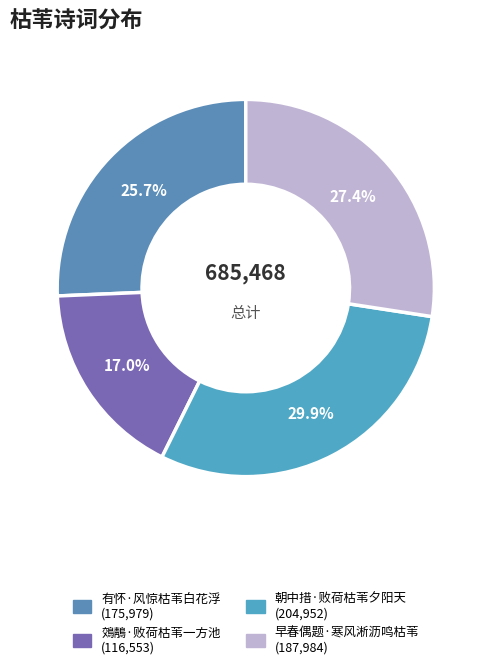

How many slices are in this pie chart?

4